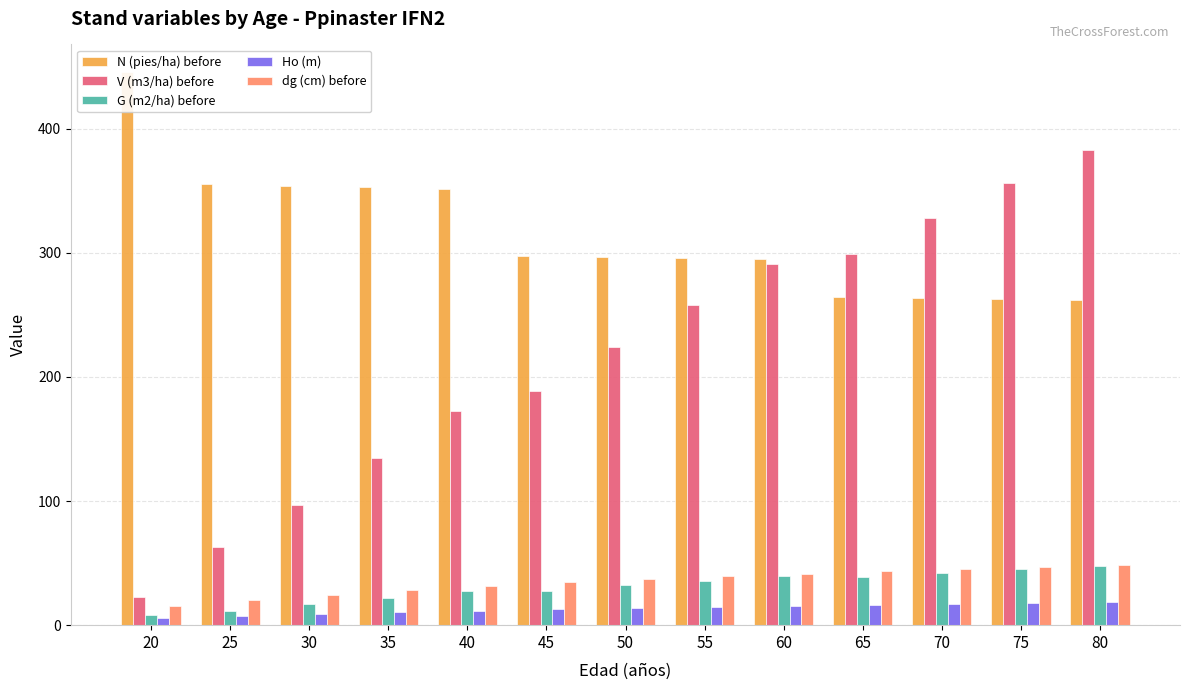

Which series has the widest spread of values?

V (m3/ha) before